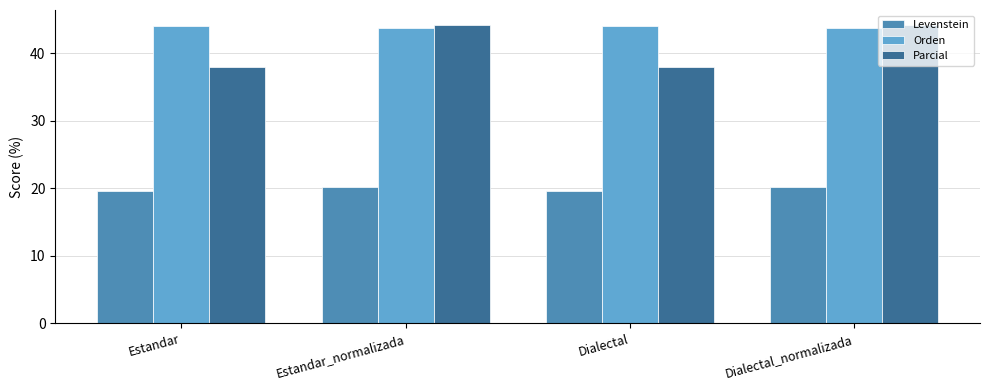

What is the total value across all series at Estandar_normalizada?

108.1